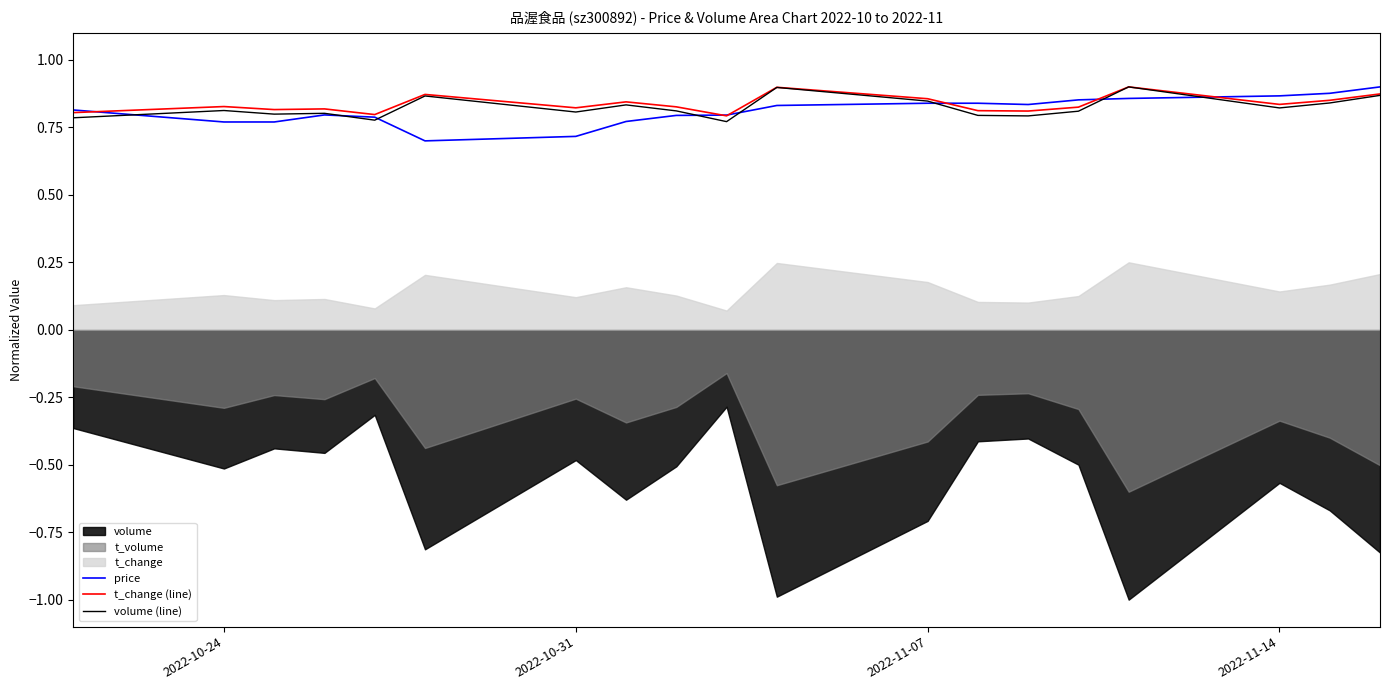

What is the lowest value of the price series?

0.7